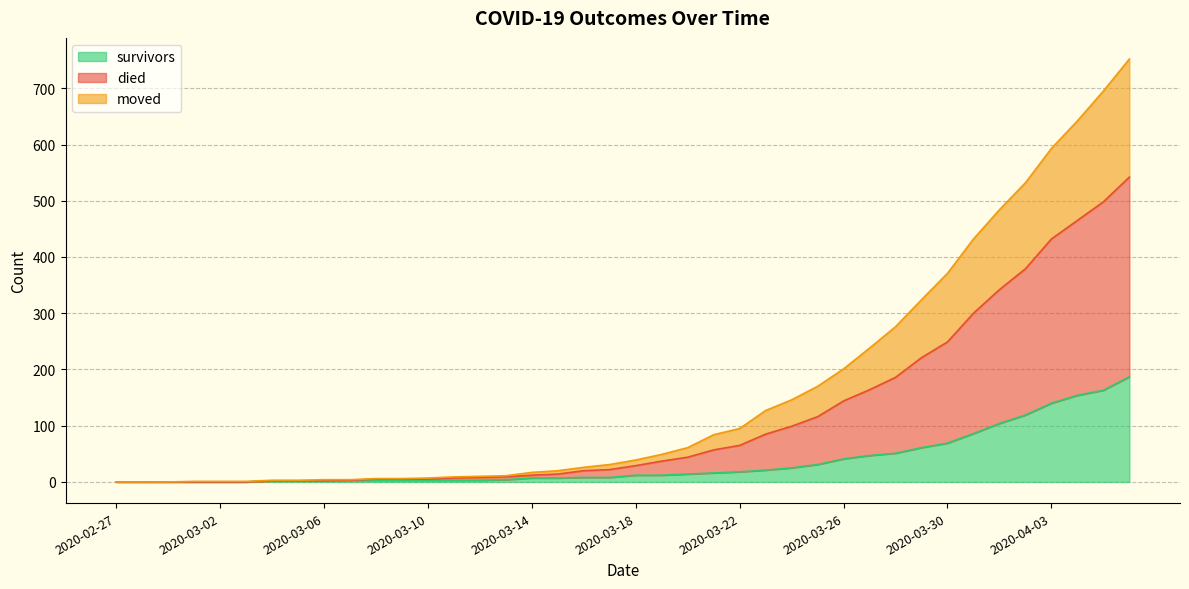

What is the maximum value for survivors?

187